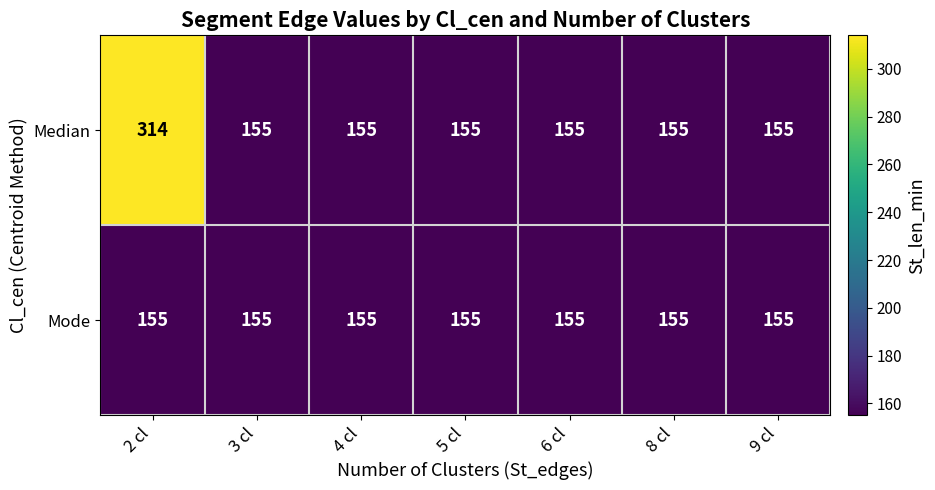

What is the approximate value of Mode at 2 cl?

155